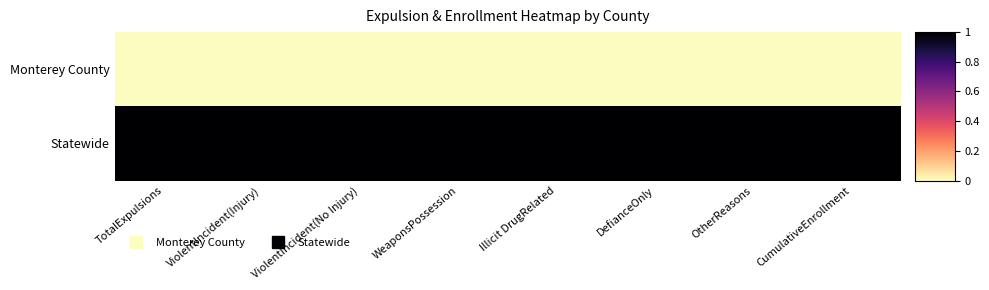

At which category is the sum across all series the highest?

TotalExpulsions